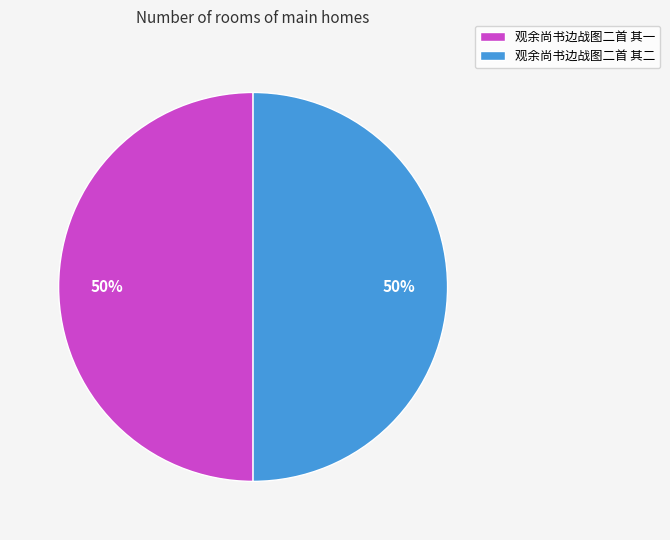

To the nearest percent, what percentage of the pie is 观余尚书边战图二首 其一?

50%